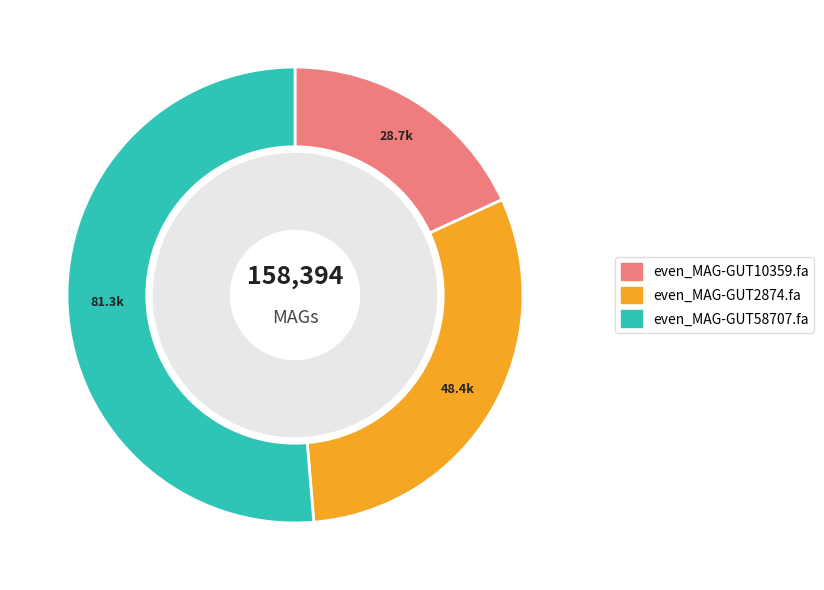

What is the change in value from even_MAG-GUT2874.fa to even_MAG-GUT58707.fa?

+32890.2